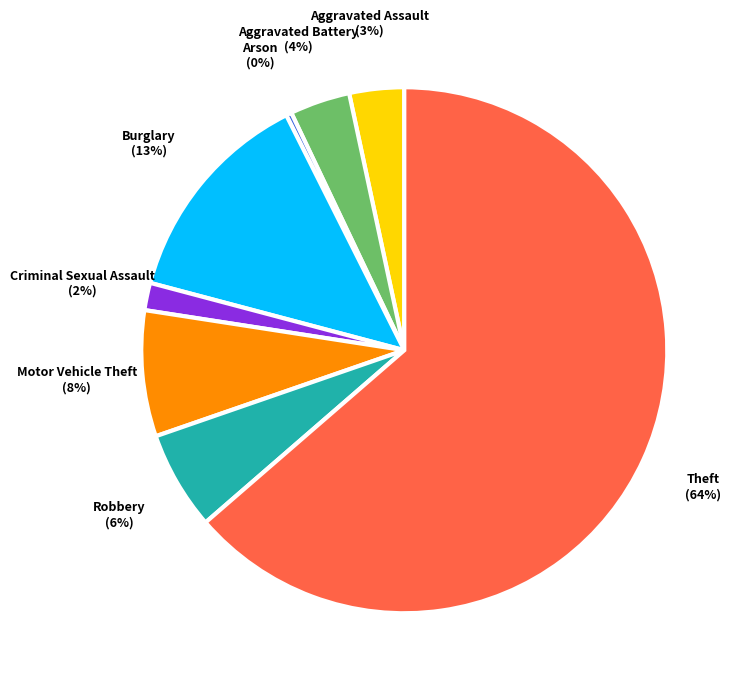

Which category accounts for the majority?

Theft